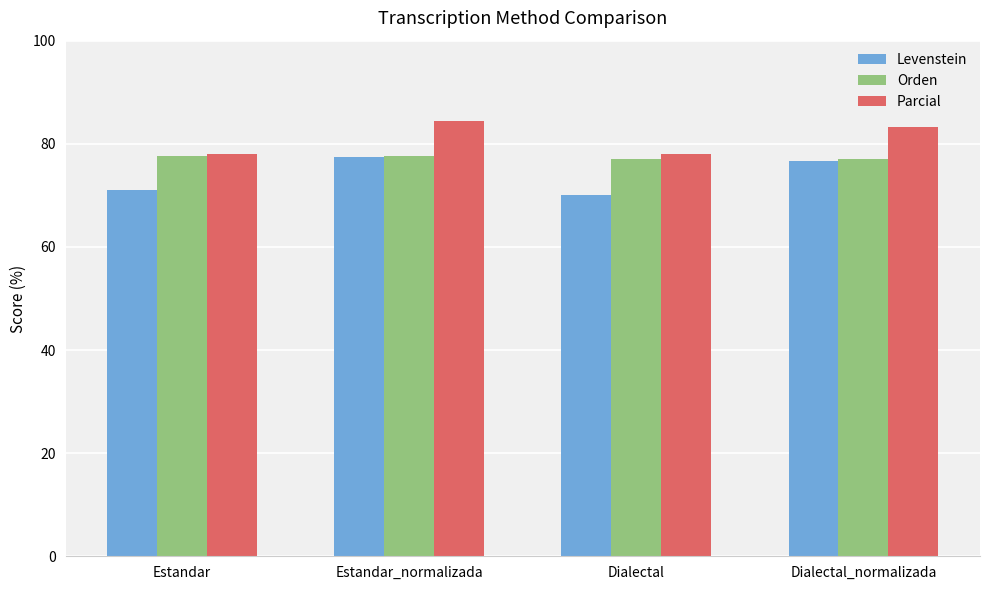

What is the total value across all series at Estandar?

226.7